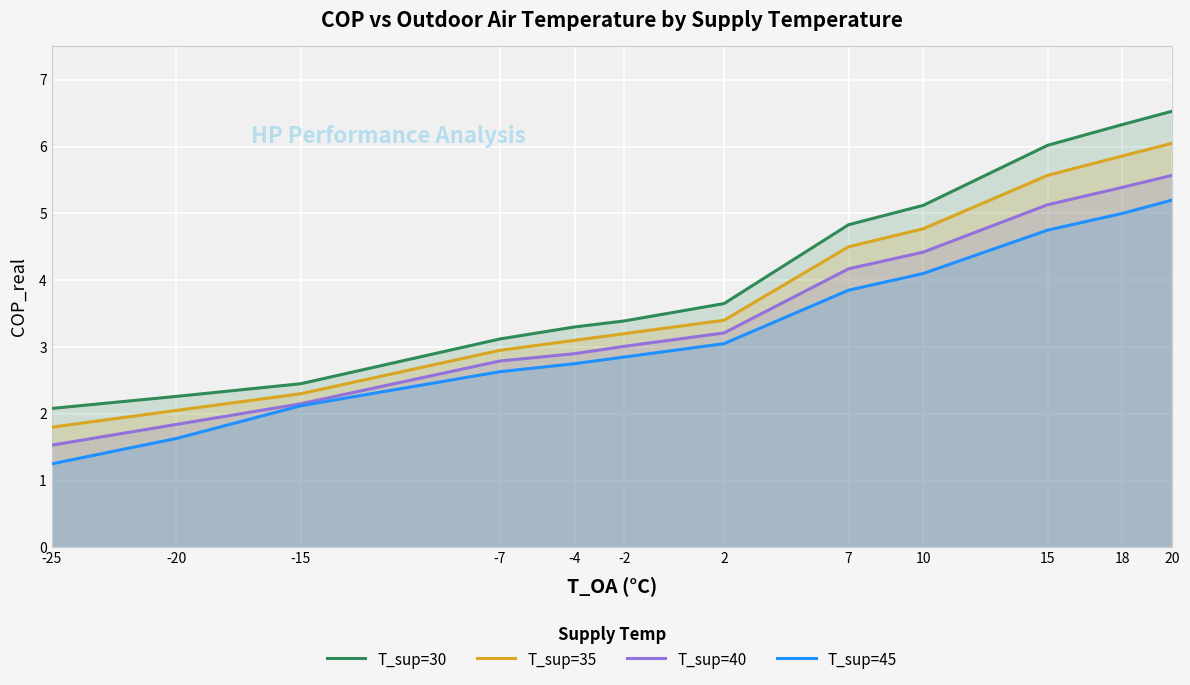

Reading left to right, transcribe all the data shown in this chart.

T_sup=30: 2.1	2.3	2.5	3.1	3.3	3.4	3.6	4.8	5.1	6.0	6.3	6.5
T_sup=35: 1.8	2.0	2.3	3.0	3.1	3.2	3.4	4.5	4.8	5.6	5.9	6.0
T_sup=40: 1.5	1.8	2.1	2.8	2.9	3.0	3.2	4.2	4.4	5.1	5.4	5.6
T_sup=45: 1.2	1.6	2.1	2.6	2.8	2.9	3.0	3.9	4.1	4.8	5.0	5.2